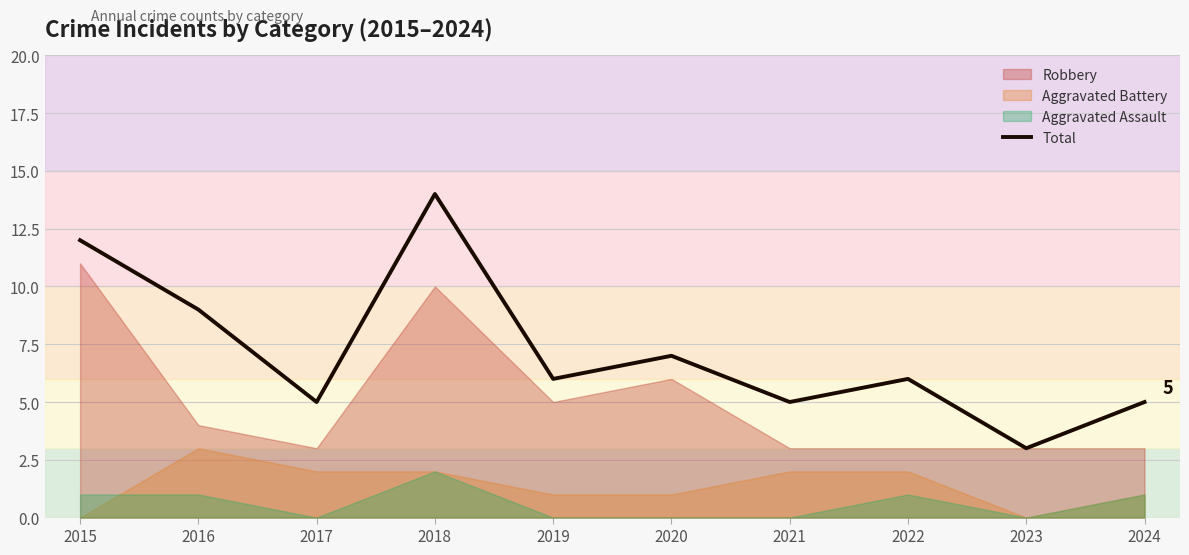

Reading left to right, list all the values displayed in this chart.

2015=12	2016=9	2017=5	2018=14	2019=6	2020=7	2021=5	2022=6	2023=3	2024=5